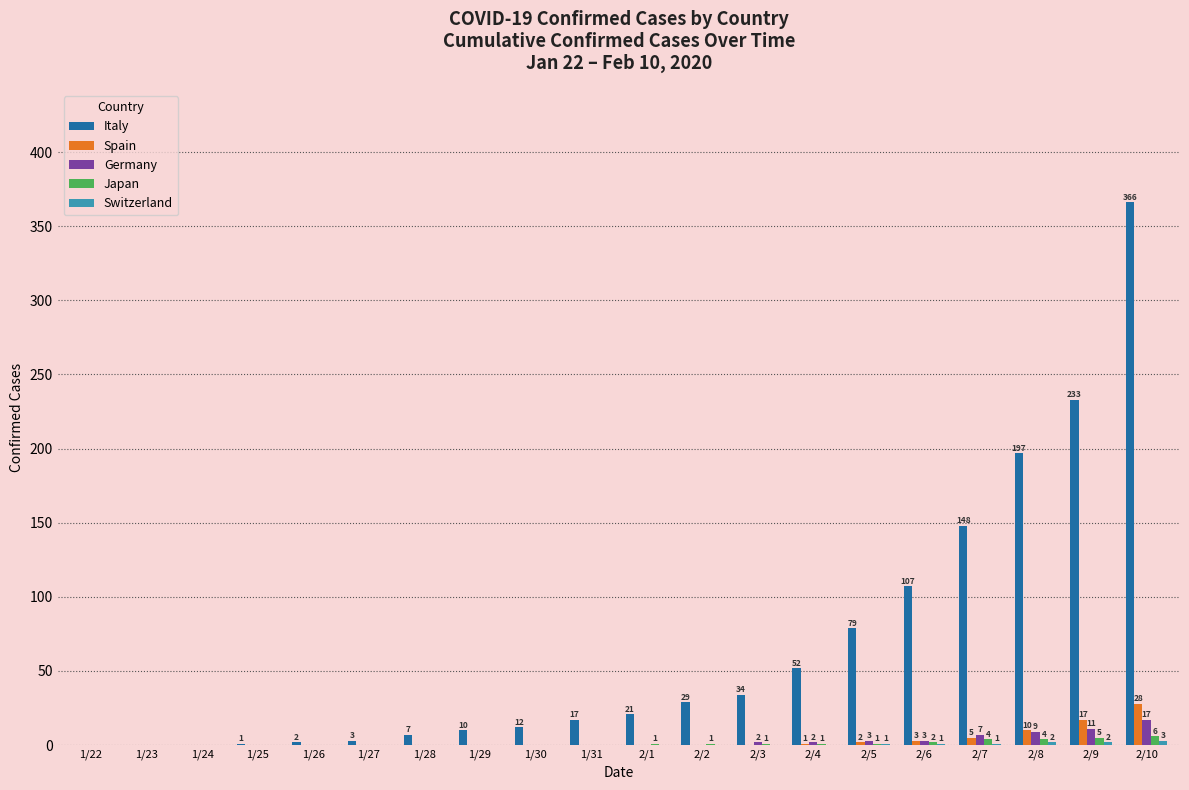

Which series has the largest total across all categories?

Italy